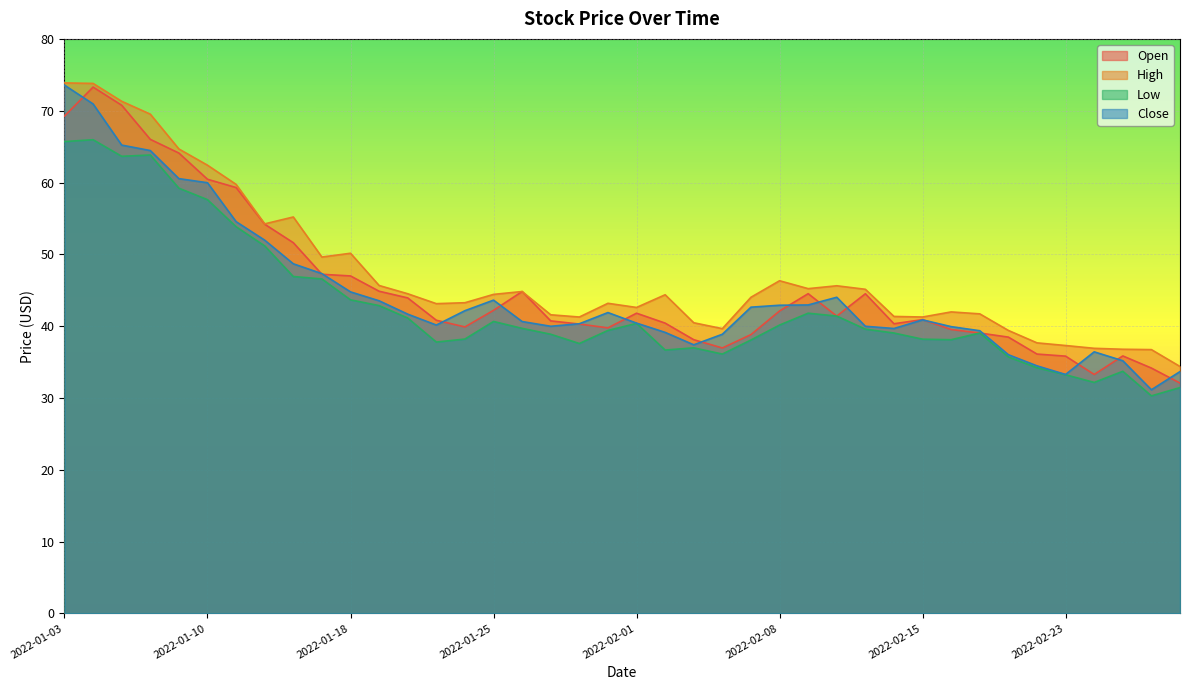

At 2022-02-23, list the series in order from smallest to largest.

Low, Close, Open, High